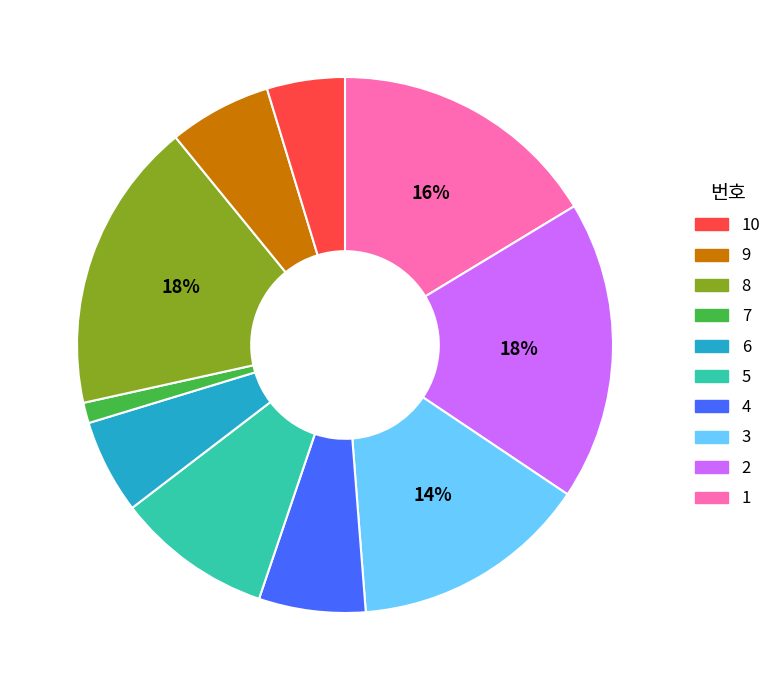

Is there any slice that represents more than half of the pie?

No